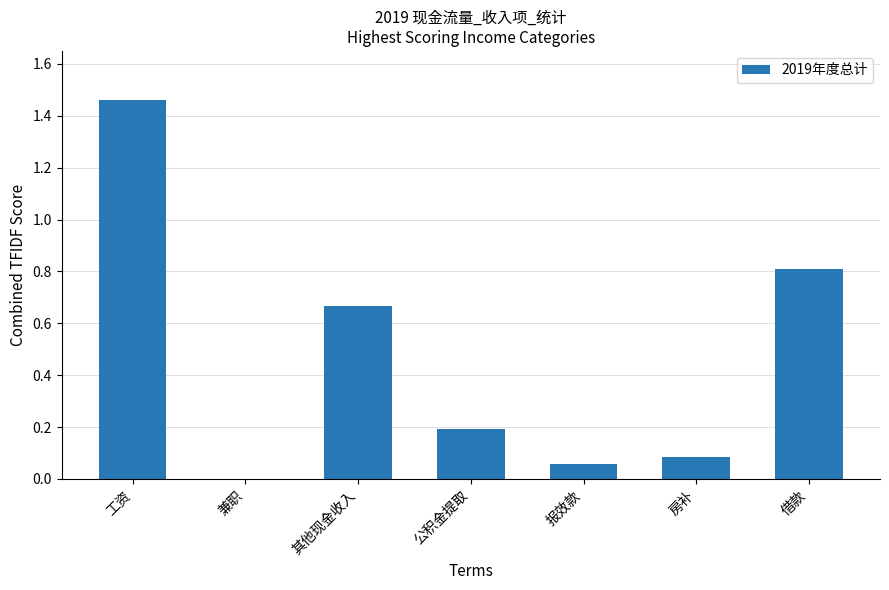

Does the chart contain stacked bars?

No